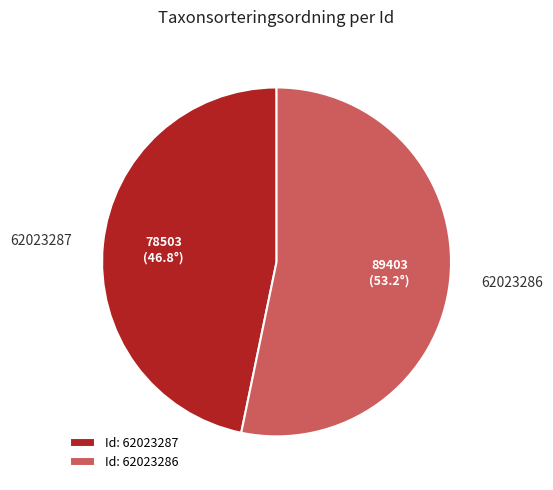

Do 62023287 and 62023286 together represent more than half of the pie?

Yes